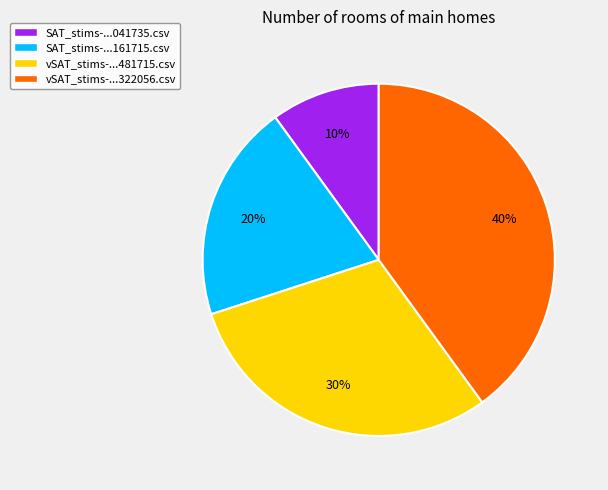

What percentage is the vSAT_stims-...322056.csv slice, to the nearest percent?

40%